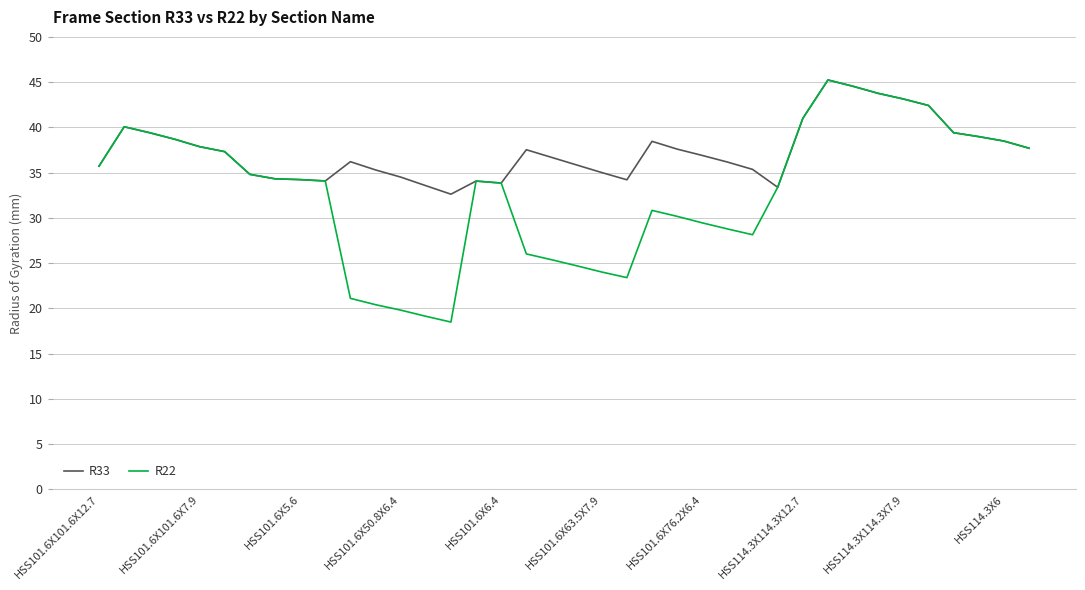

Rank the series by their average value, from highest to lowest.

R33, R22